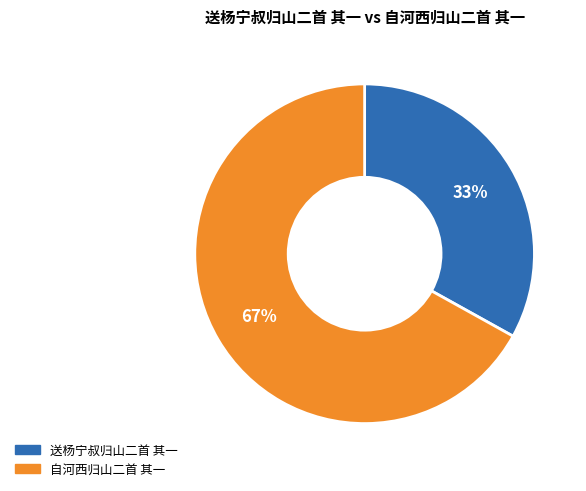

Between 送杨宁叔归山二首 其一 and 自河西归山二首 其一, which is larger?

自河西归山二首 其一